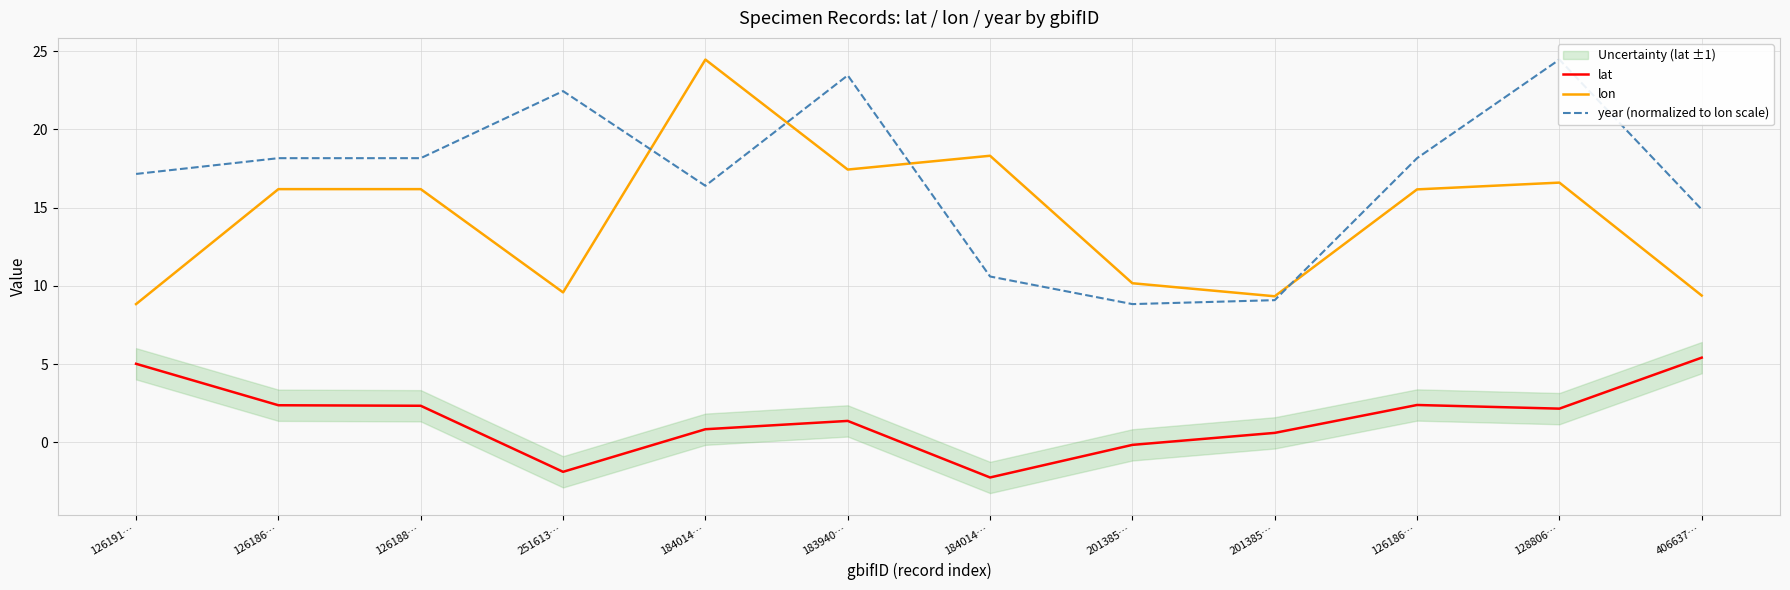

Which series has the largest range (max minus min)?

lon